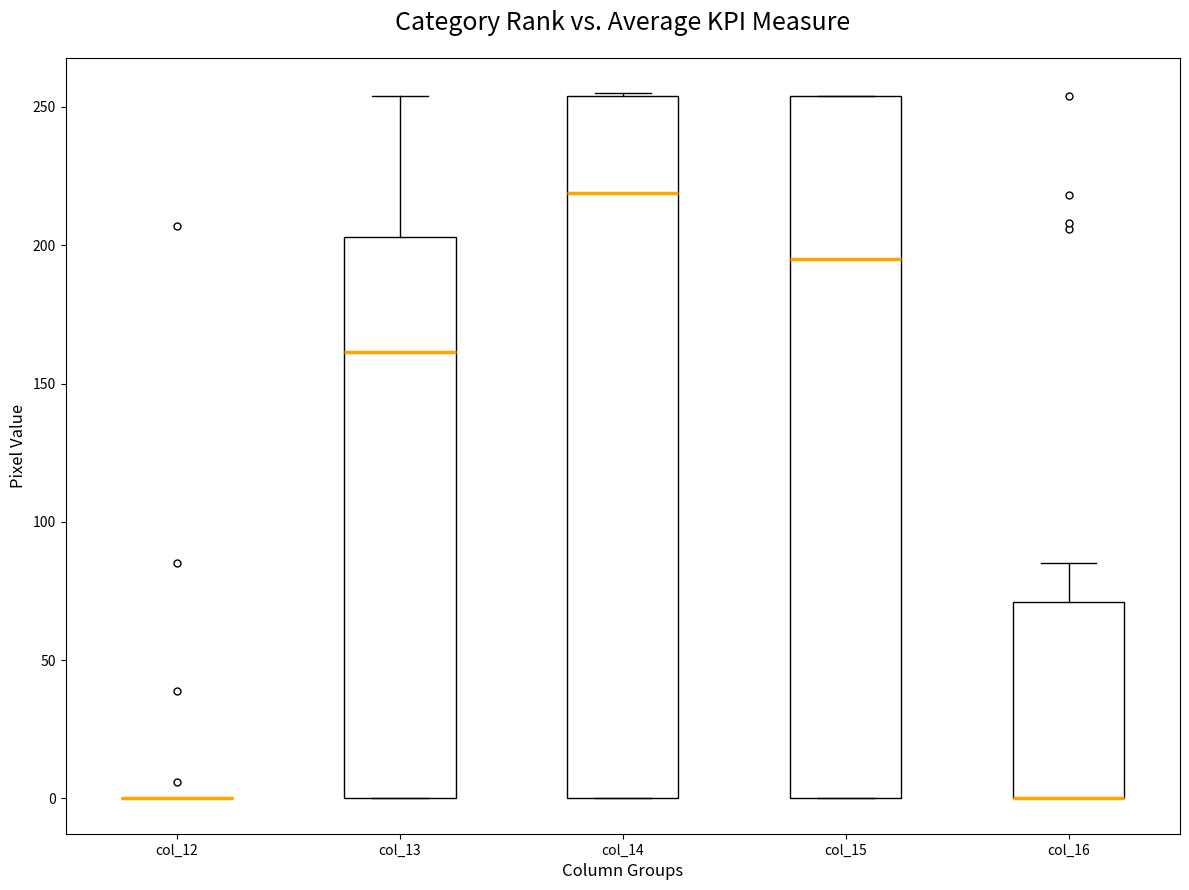

Where is the lower edge of the box for col_16 on the y-axis? The values are not printed on the chart, so give them approximately, as read against the axis.

0